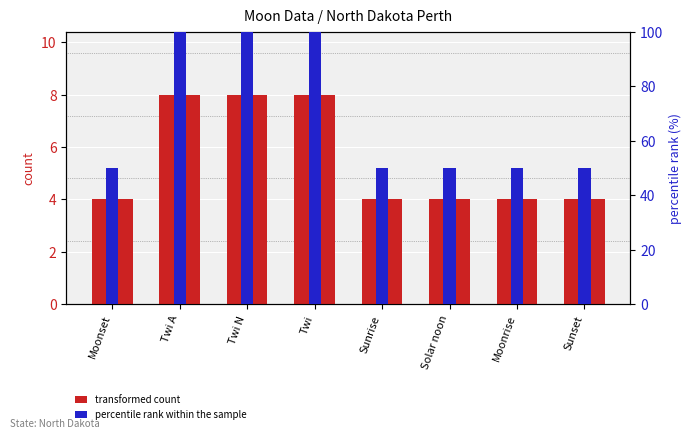

Which series has the largest range (max minus min)?

percentile rank within the sample